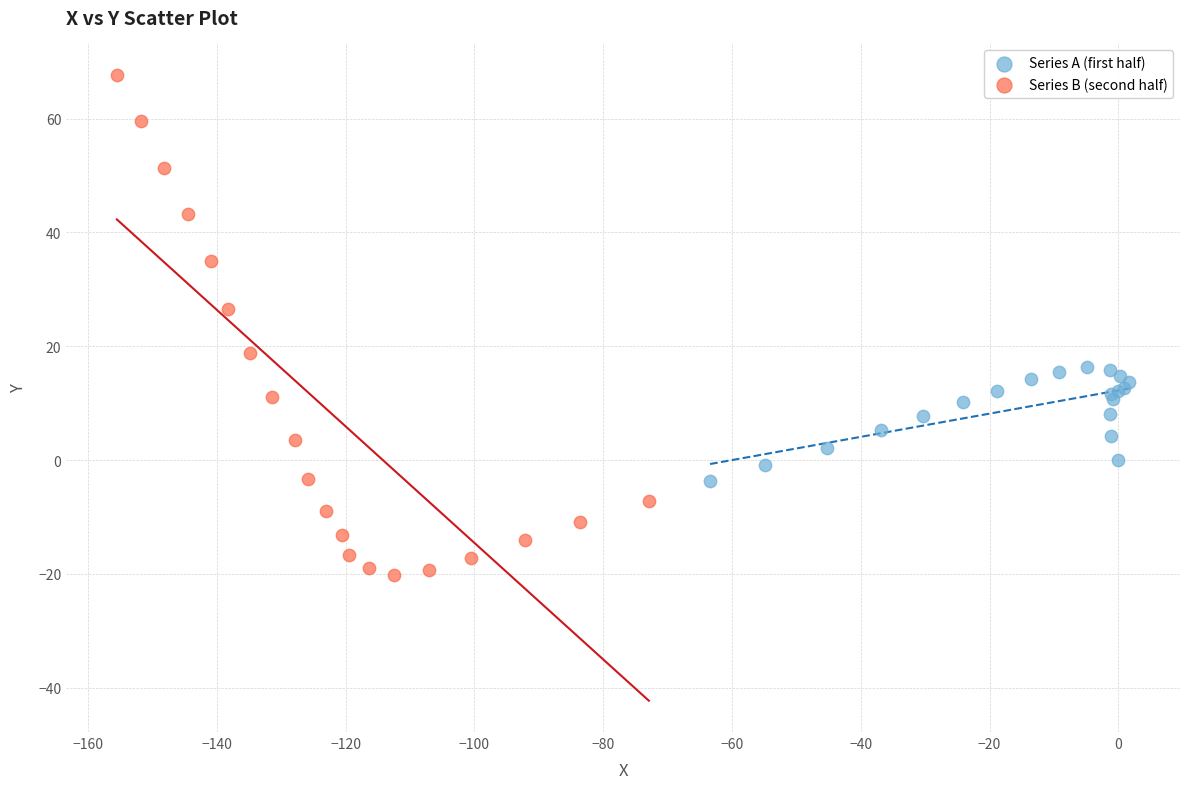

Which series contains the lowest Y value?

Series B (second half)